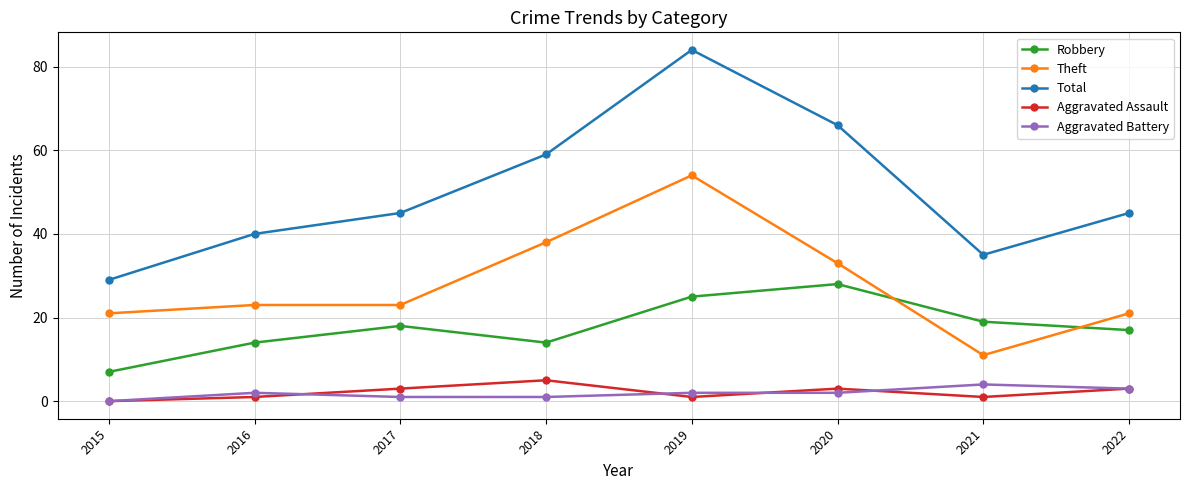

Where is Theft nearest to the value 32?

2020